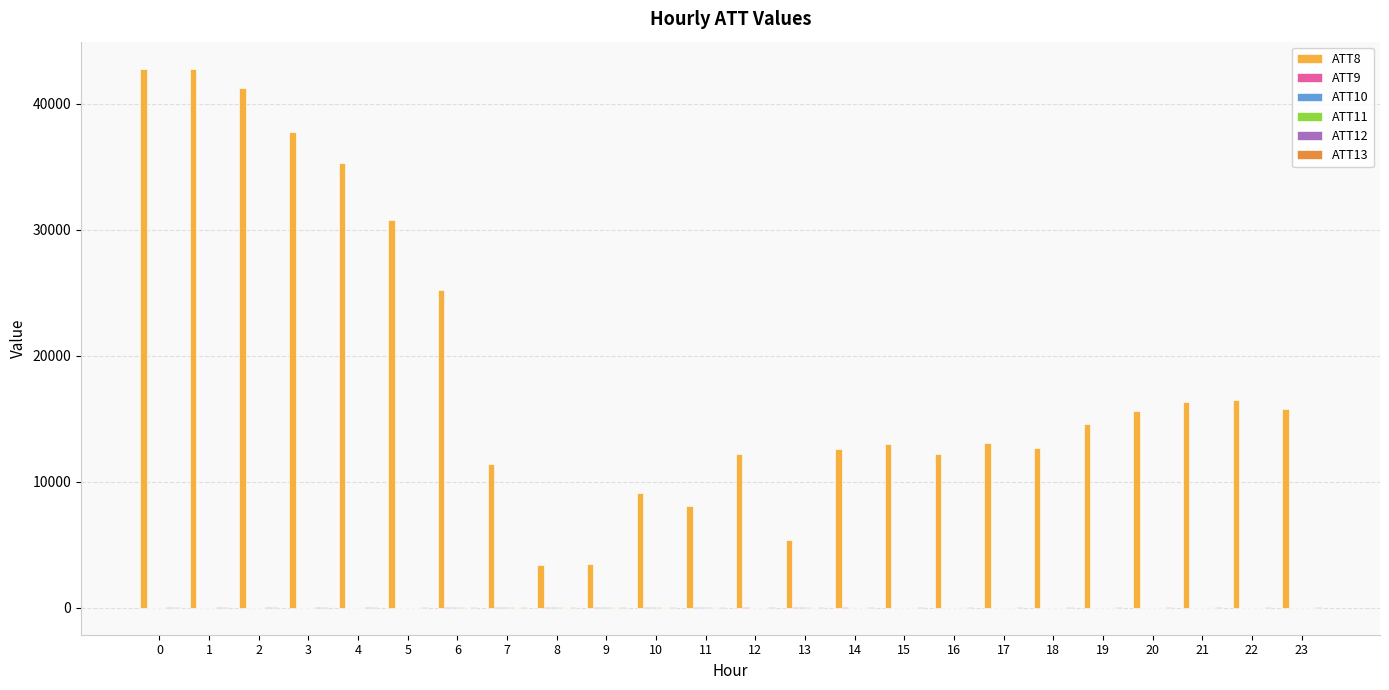

Are the bars grouped side by side (vs. stacked)?

Yes